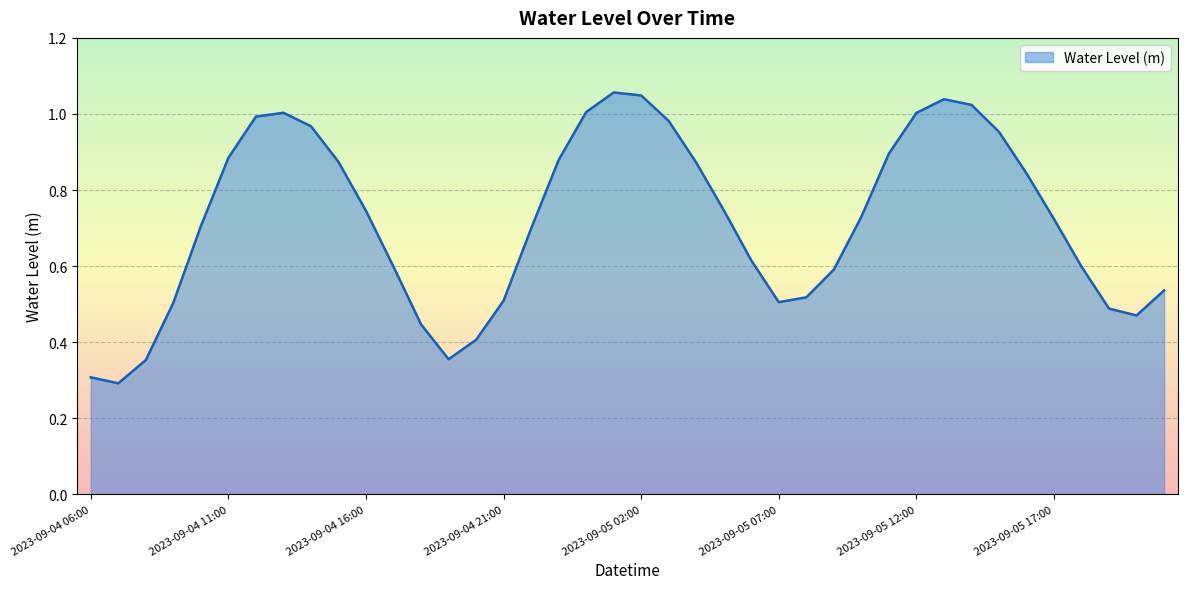

Where is the first local maximum?

2023-09-04 13:00